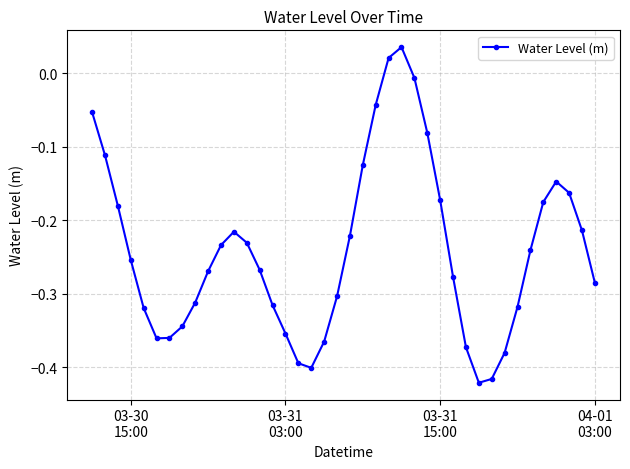

True or false: there are more than 1 points higher than both neighbors.

True